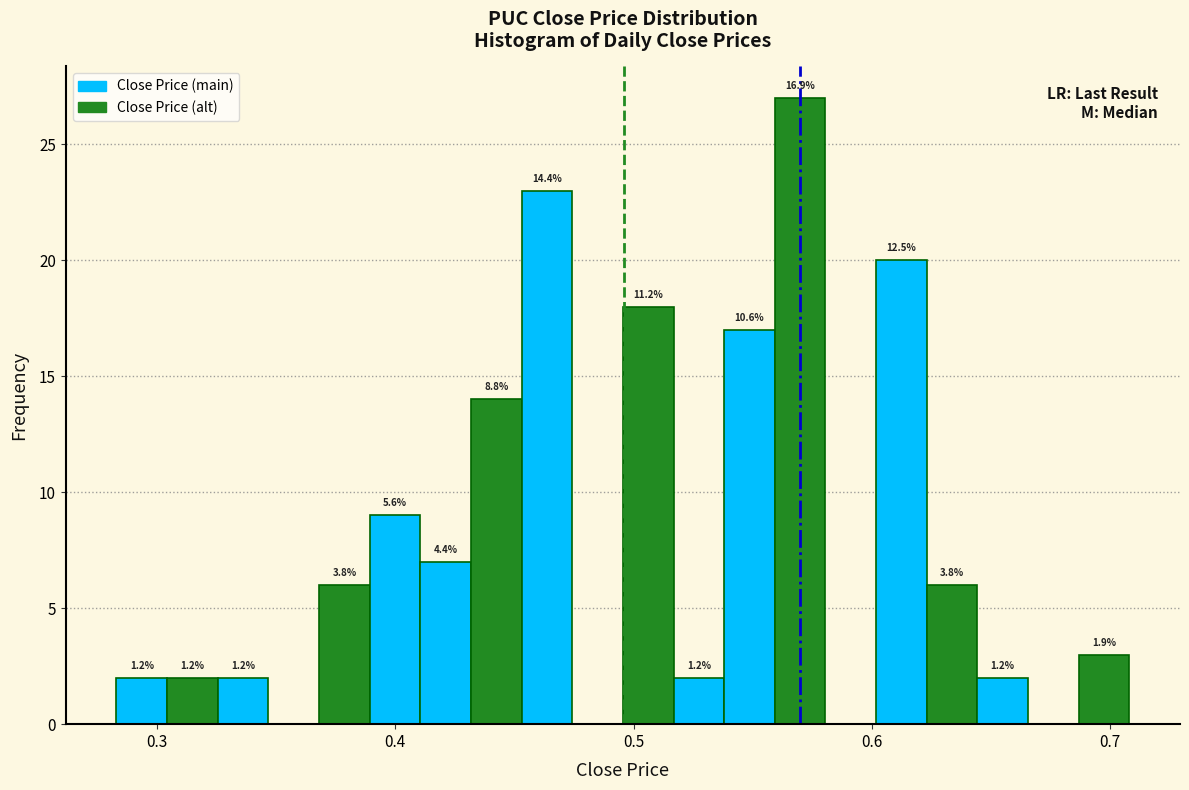

Read against the x-axis, roughly where is the centre of the tallest bar?

0.57